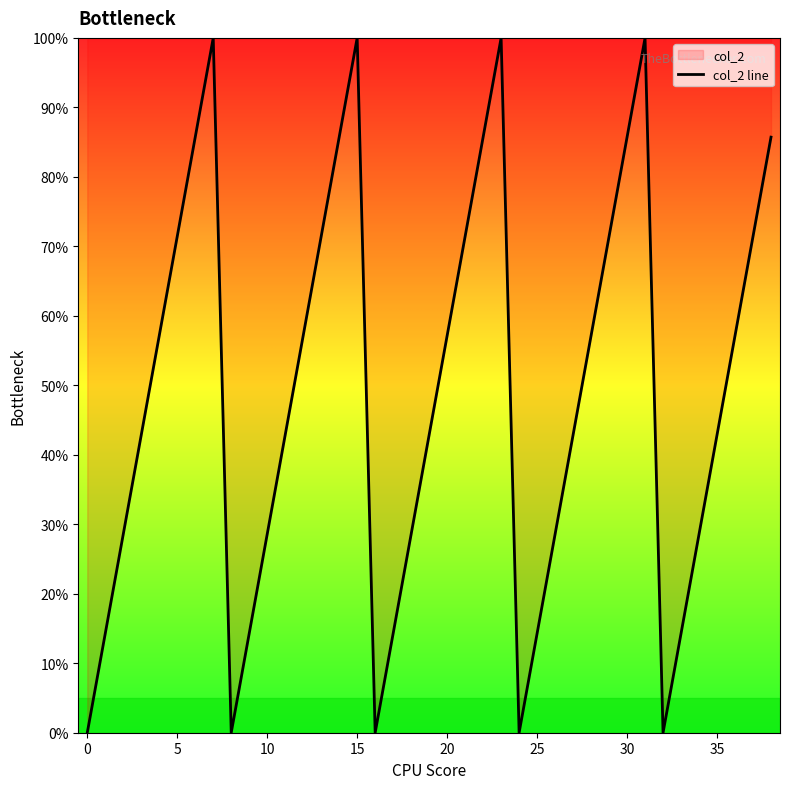

What is the difference between the maximum and minimum values?

100.0